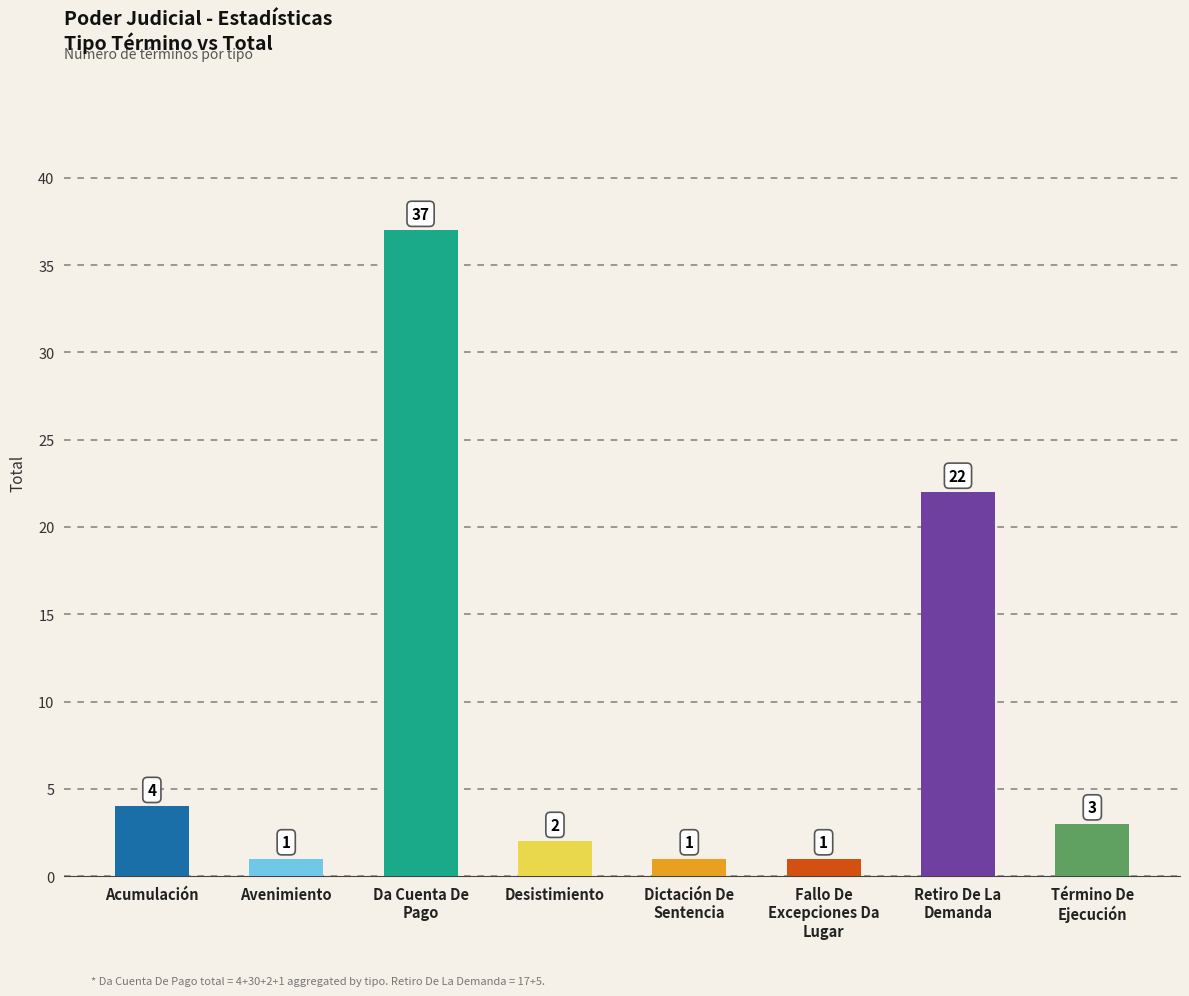

What is the sum of all values?

71